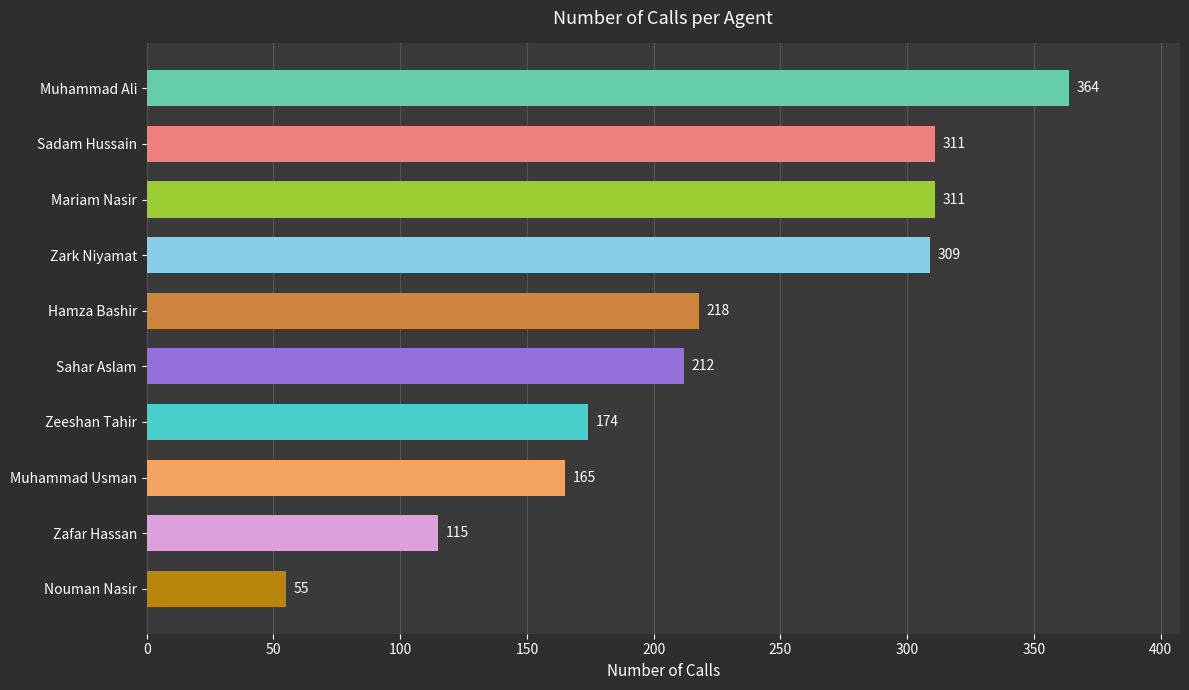

The chart shows a value of 488 at Sadam Hussain. True or false?

False